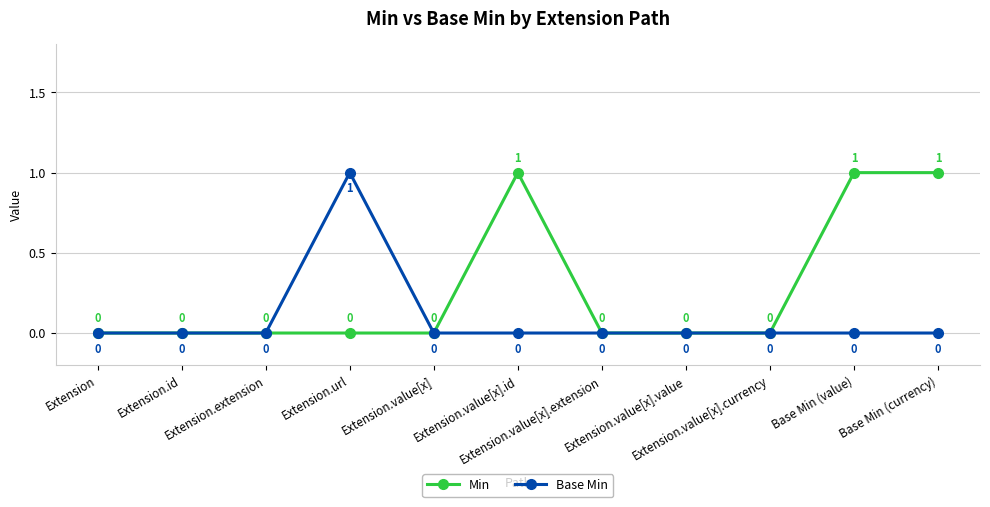

What position from the left is Extension.url?

4